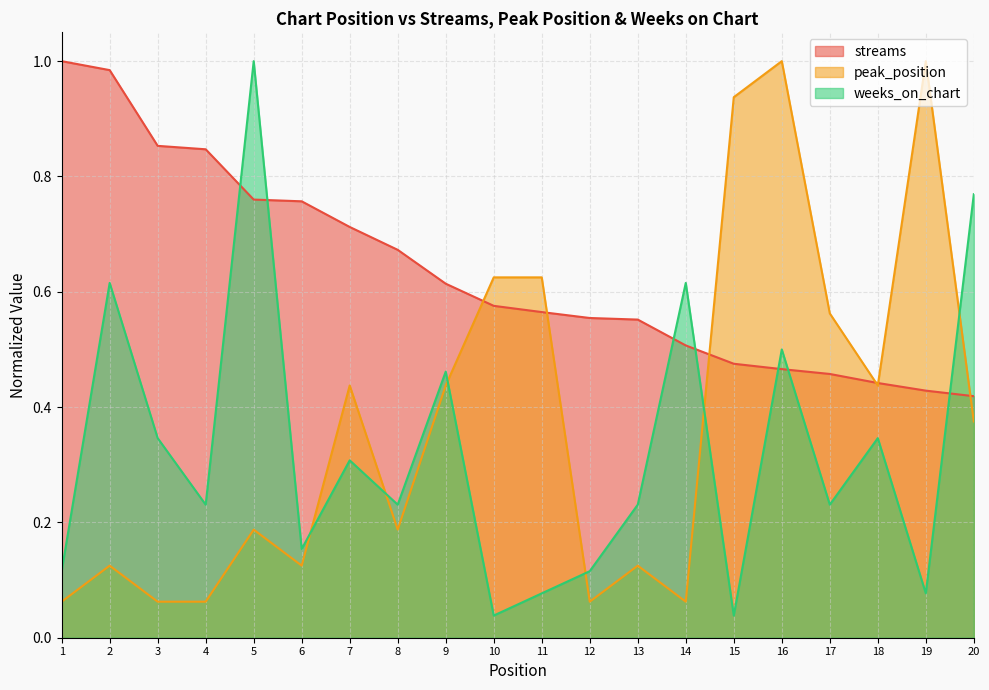

At which label does peak_position reach its peak?

16